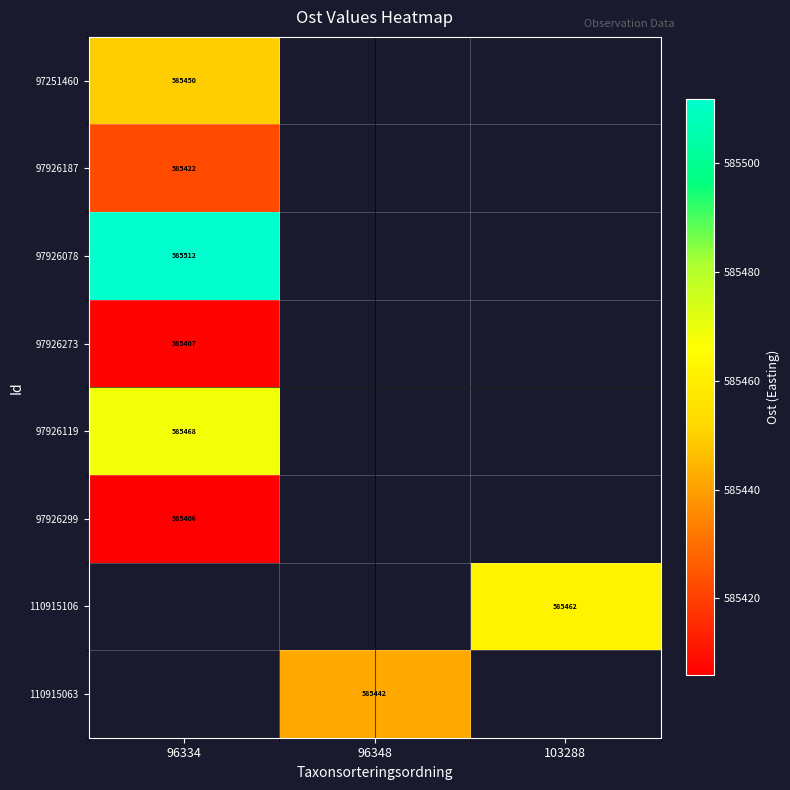

What is the spread (max minus min) of values at 96334?

105.9